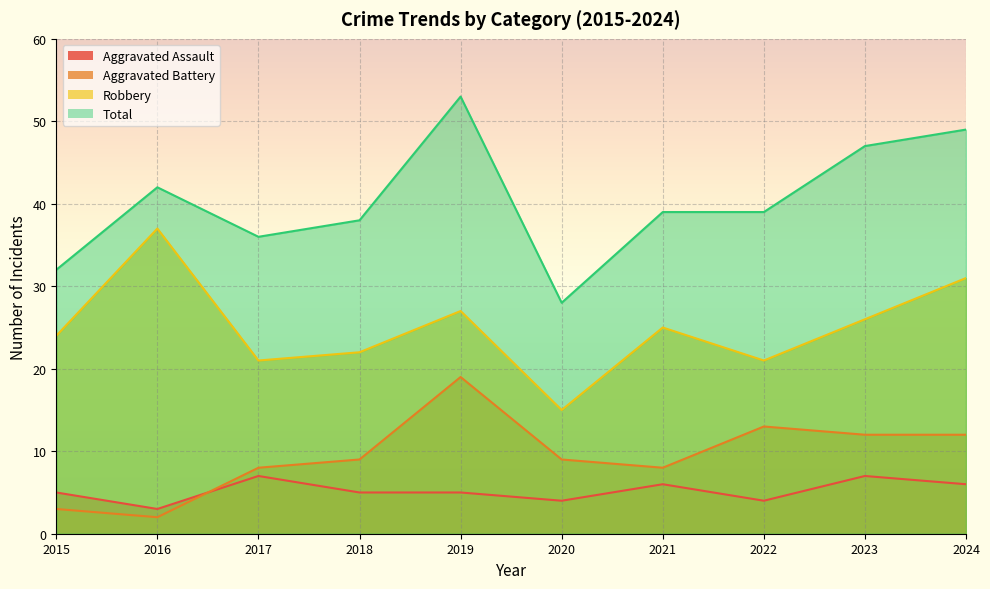

What is the difference between the Aggravated Battery values at 2016 and 2015?

1